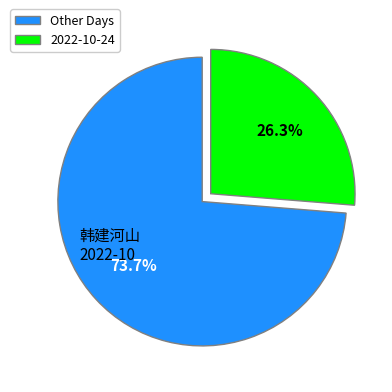

What is the total percentage of Other Days and 2022-10-24?

100.0%